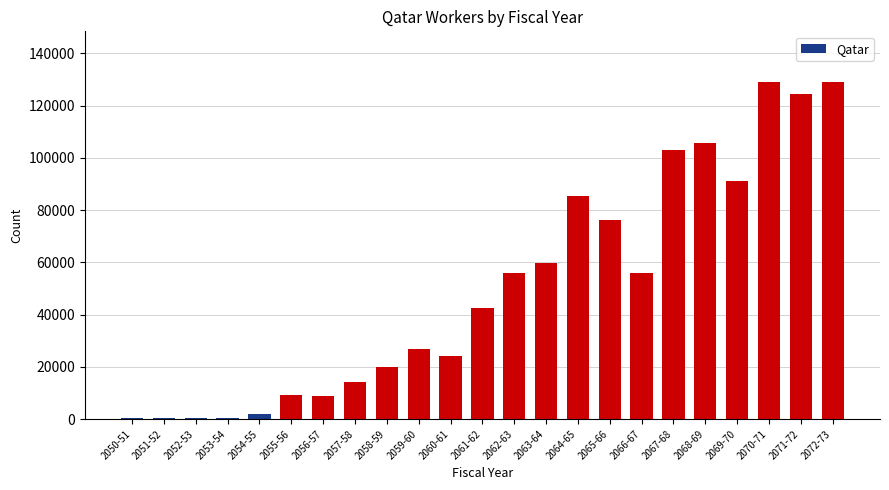

What is the maximum value shown in the chart?

129038